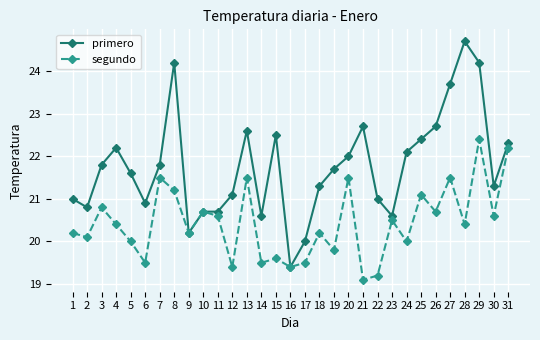

What is the greatest value displayed?

24.7